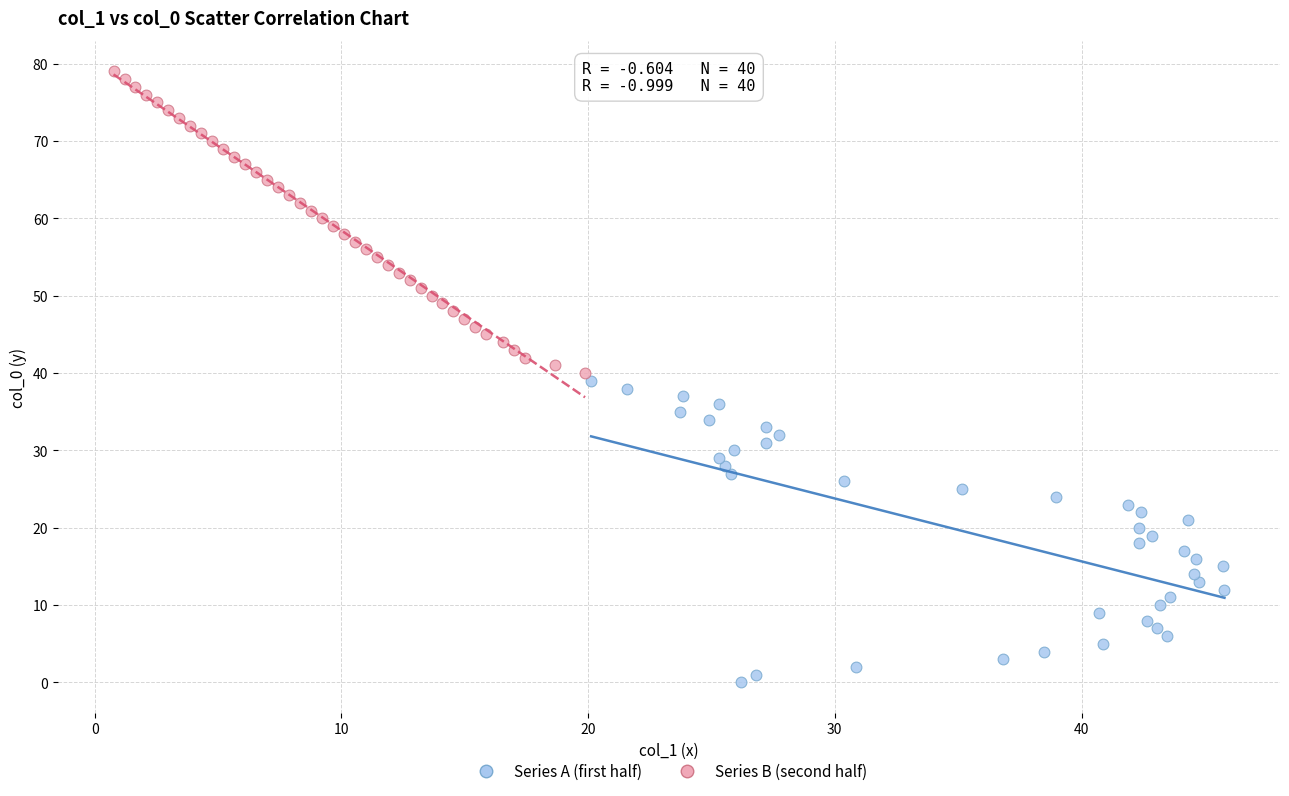

Which series contains the lowest Y value?

Series A (first half)